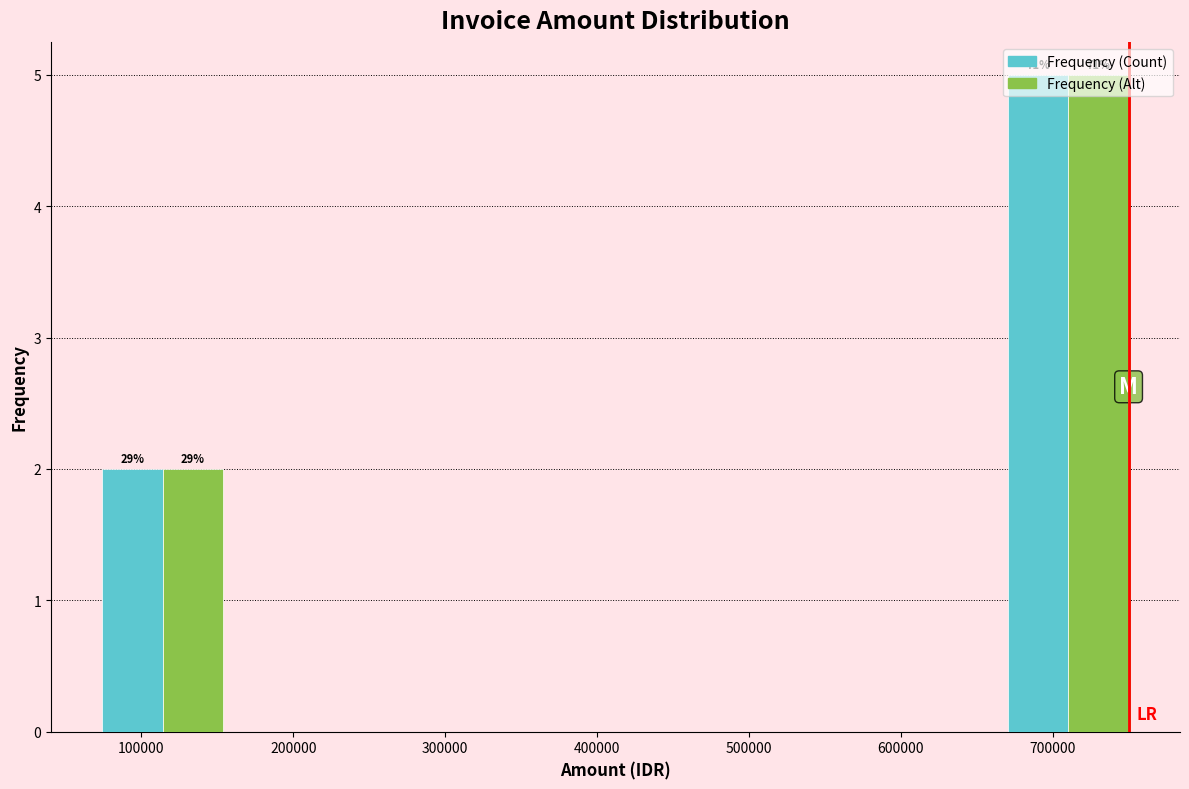

In the Frequency (Count) series, which range on the x-axis has the tallest bar?

660000 to 760000